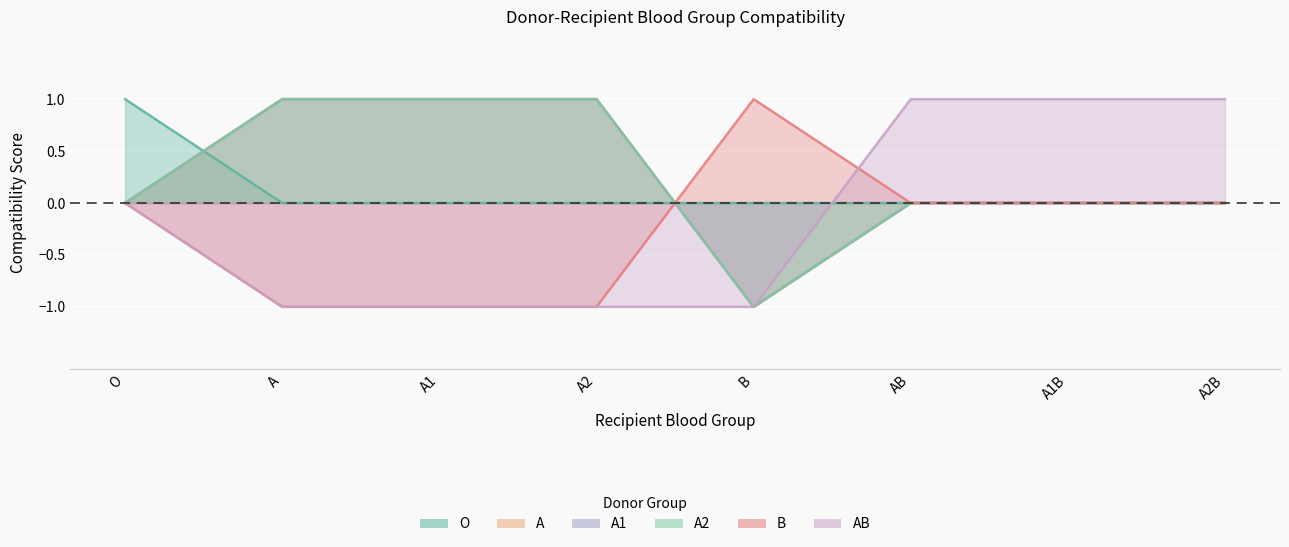

What is the difference between the second highest and minimum values in the B series?

1